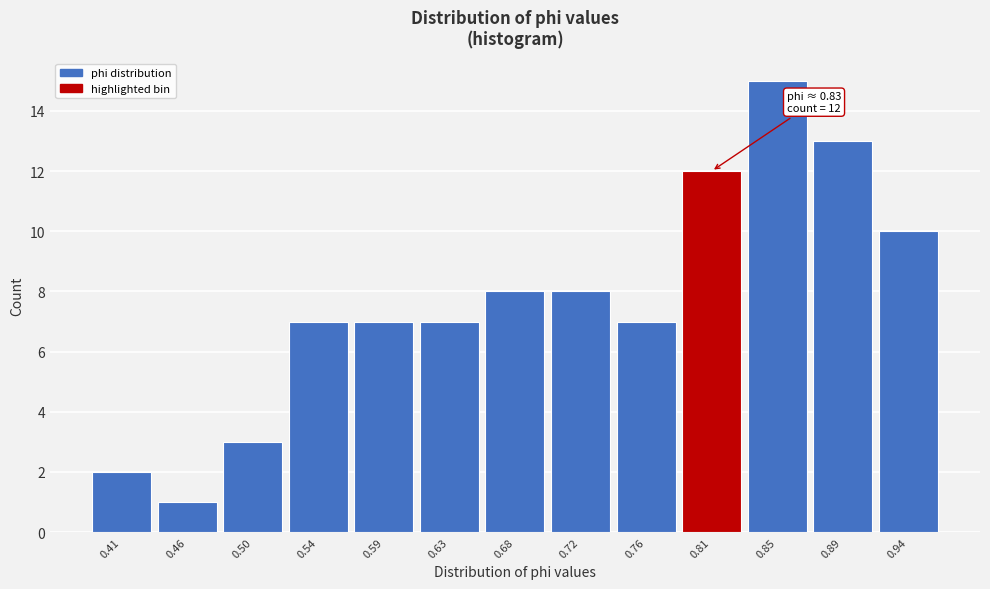

Reading left to right, list all the values displayed in this chart.

0.41=2	0.46=1	0.50=3	0.54=7	0.59=7	0.63=7	0.68=8	0.72=8	0.76=7	0.81=12	0.85=15	0.89=13	0.94=10